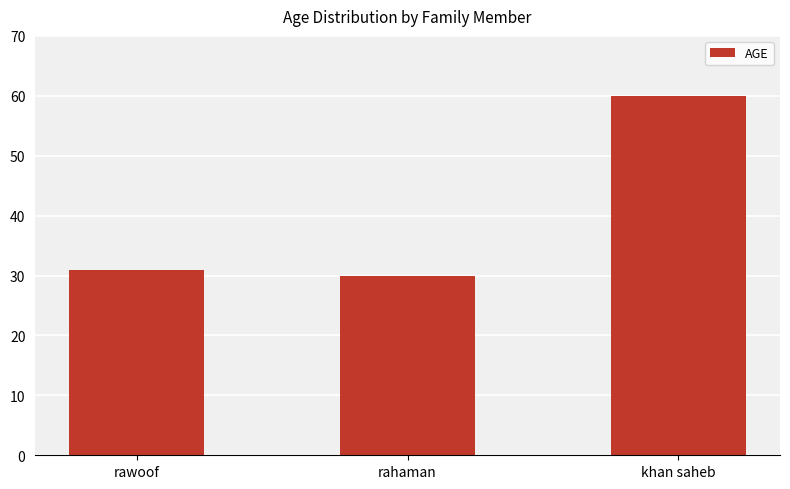

Rank the categories by value from highest to lowest.

khan saheb, rawoof, rahaman